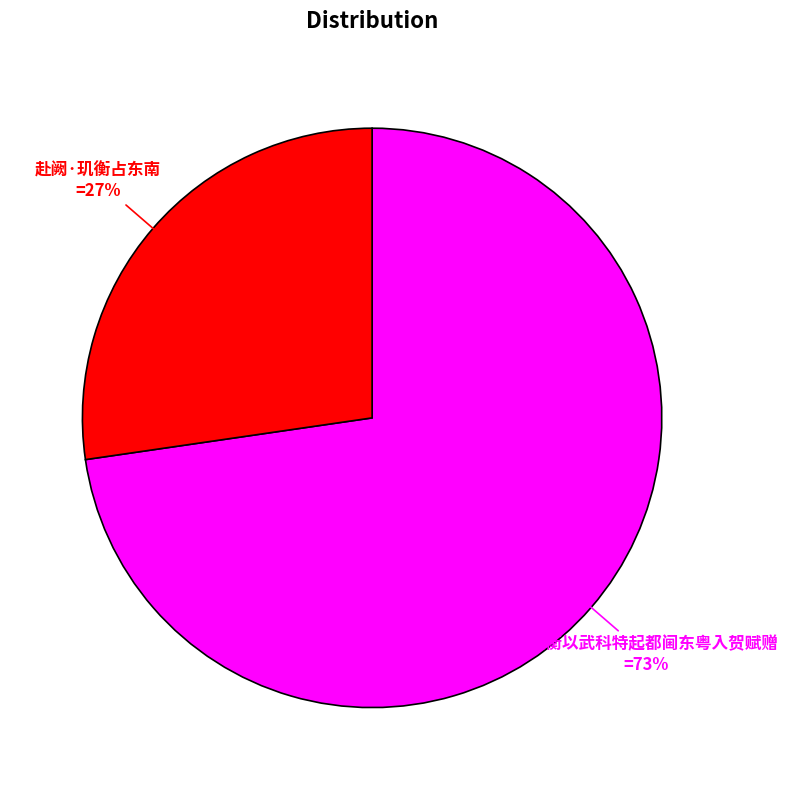

The 阮玑衡以武科特起都阃东粤入贺赋赠 slice represents 82% of the pie. True or false?

False